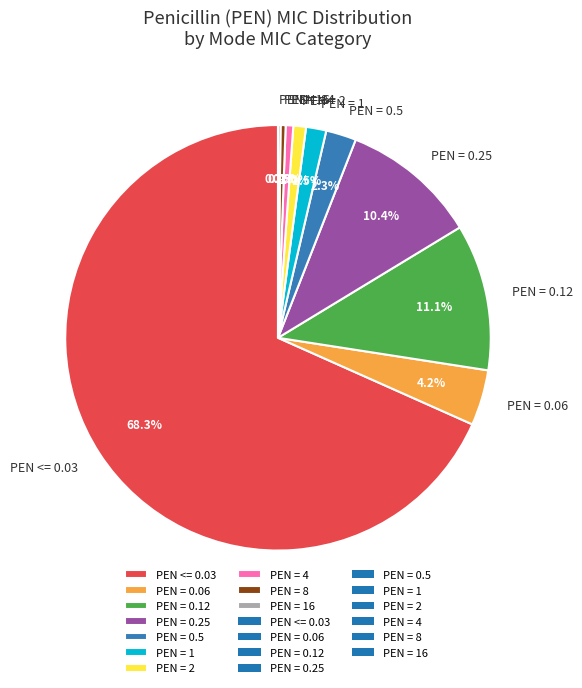

Which category accounts for the majority?

PEN <= 0.03